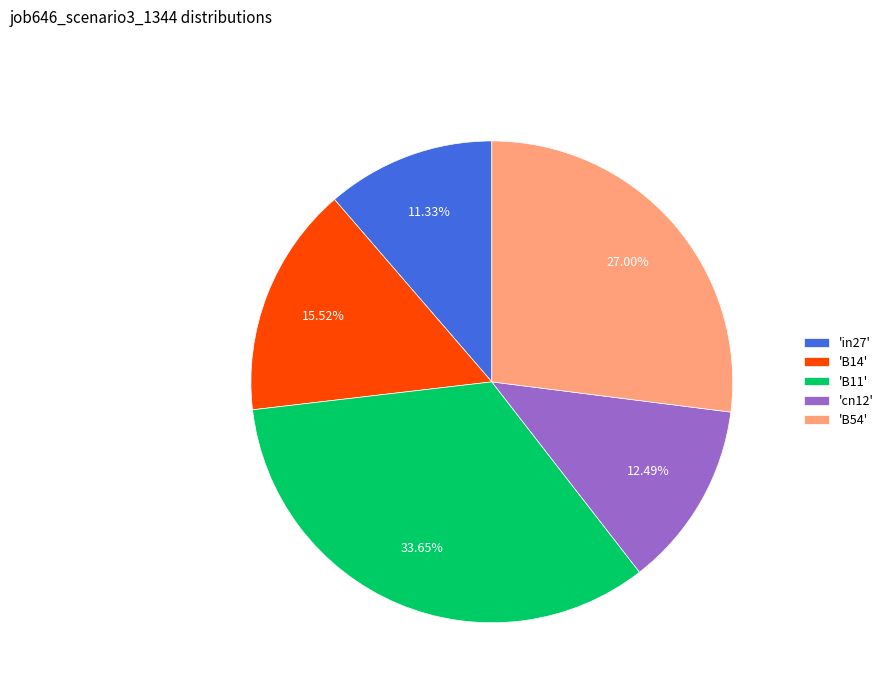

To the nearest percent, what is the average slice percentage?

20%